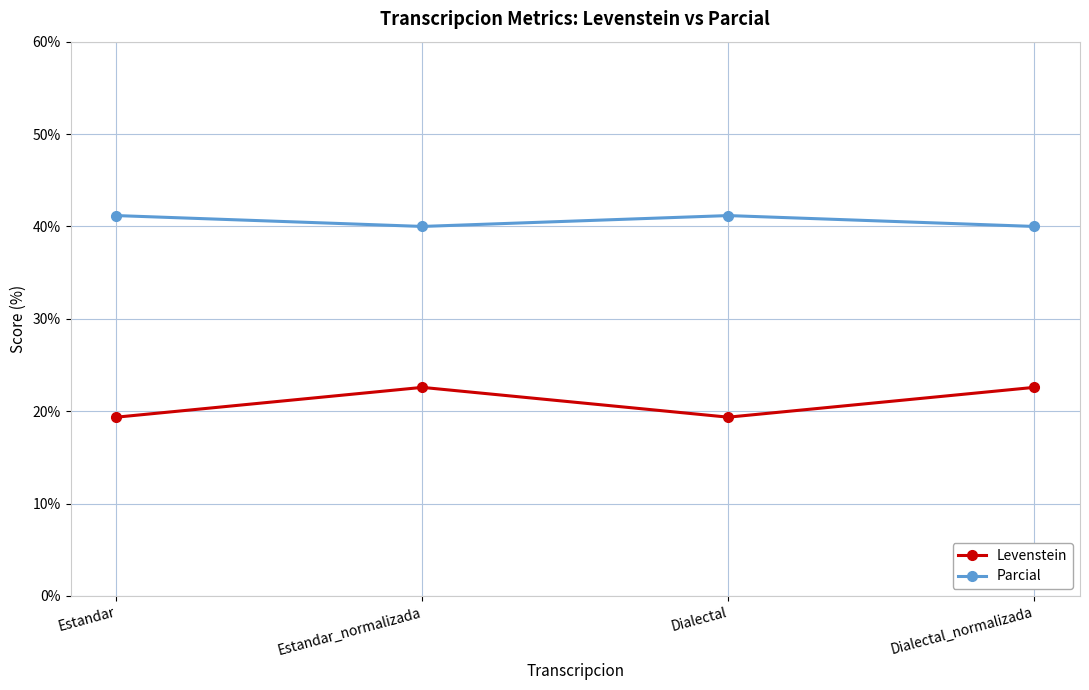

In Levenstein, how many points are higher than both neighbors (excluding endpoints)?

1